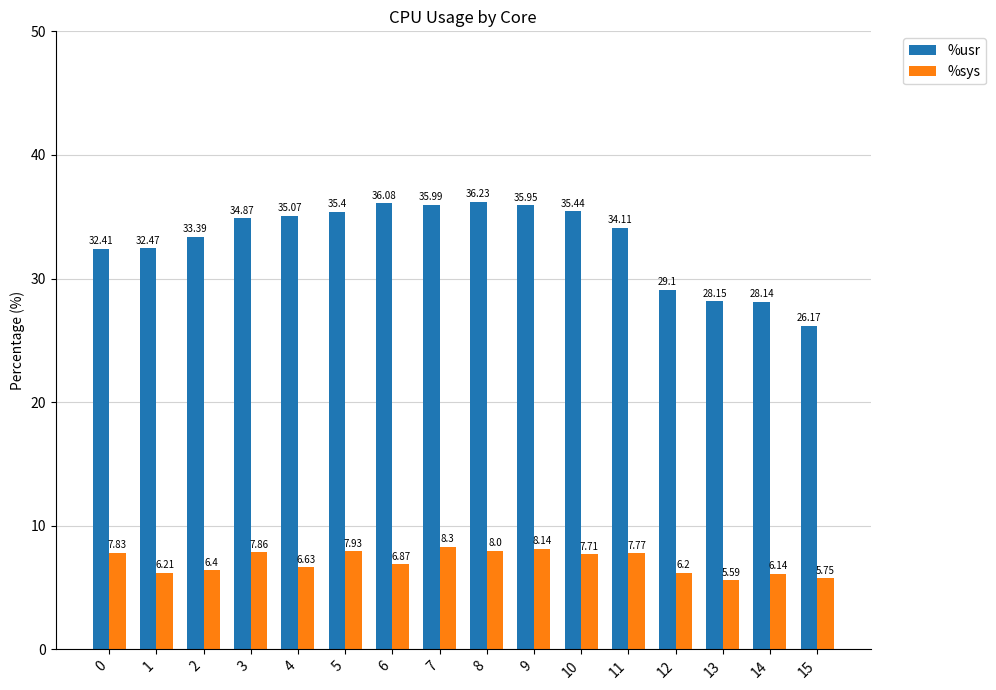

Is it true that %usr equals 36.1 at 6?

True